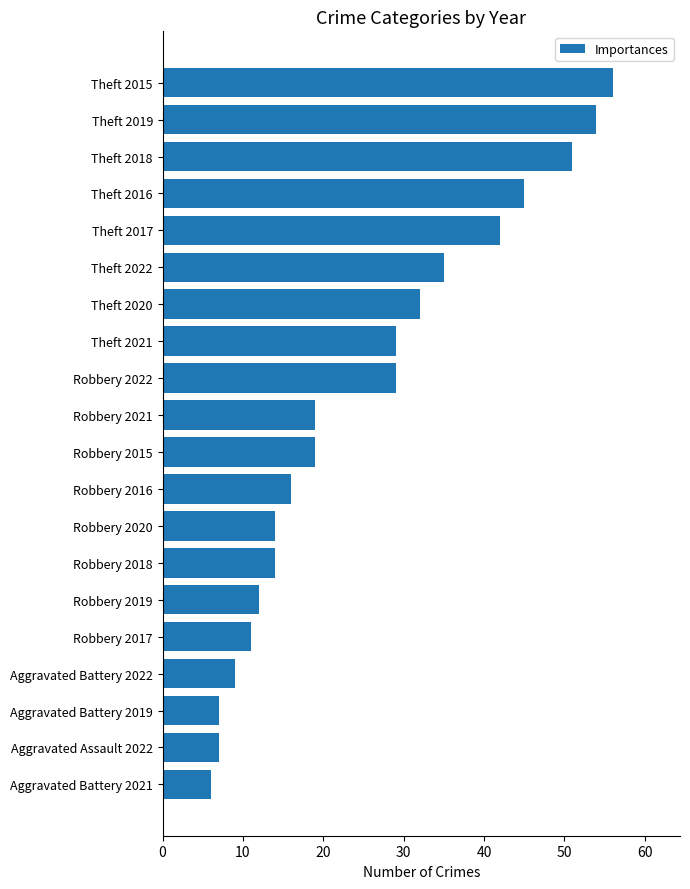

How many distinct data groups are displayed?

1